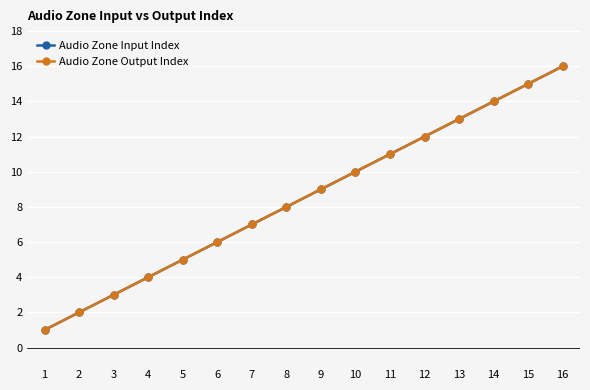

Which series has the widest spread of values?

Audio Zone Input Index